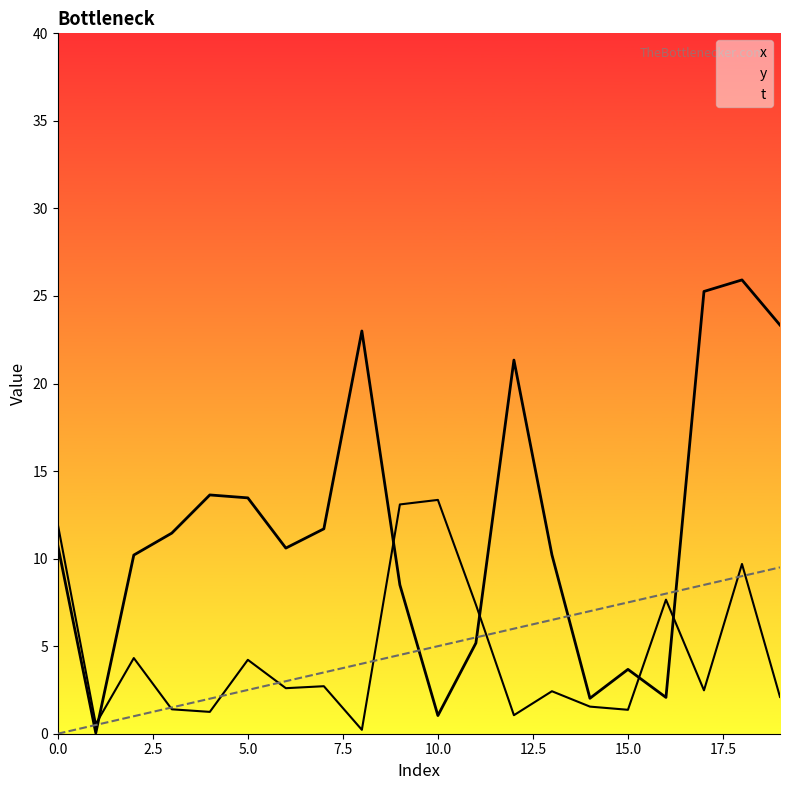

Does the chart display data point markers on the line(s)?

No